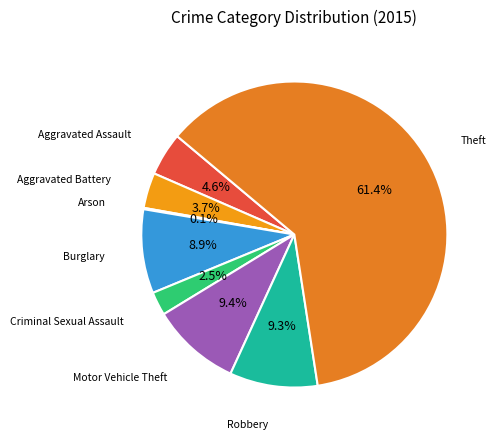

Between Aggravated Battery and Aggravated Assault, which is larger?

Aggravated Assault